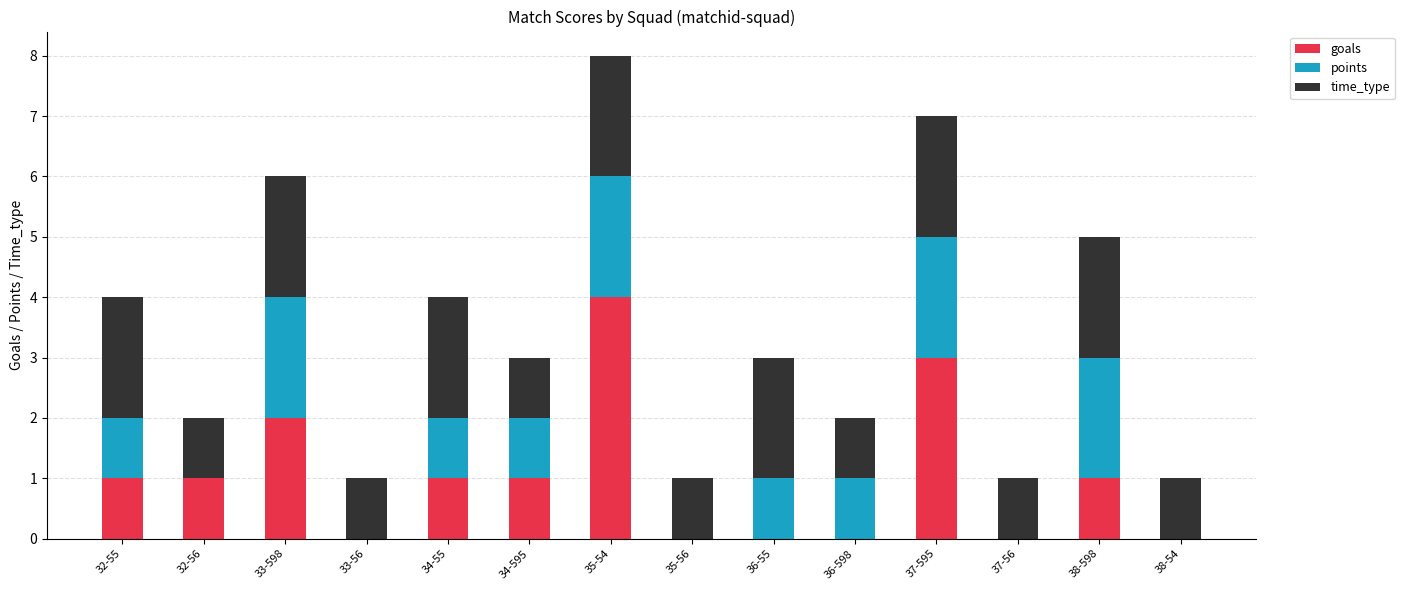

What is the highest value of the goals series?

4